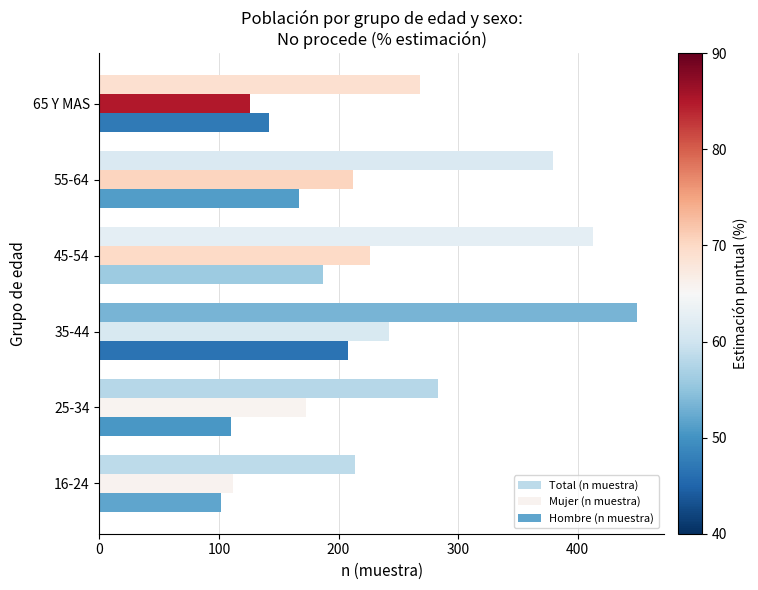

Rank the series at 45-54 from highest to lowest value.

Total (n muestra), Mujer (n muestra), Hombre (n muestra)